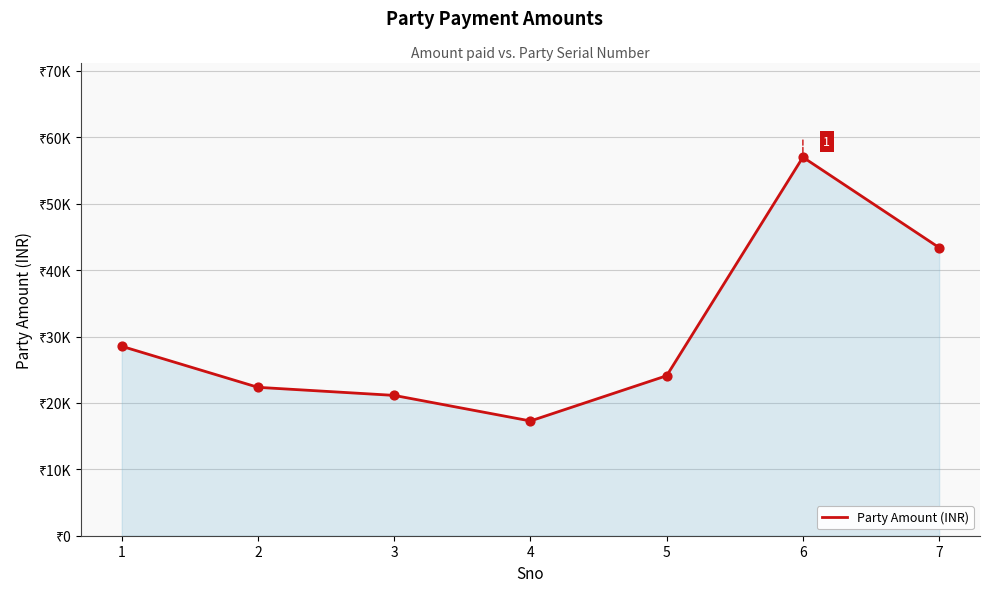

What is the change in value from 2 to 6?

+34656